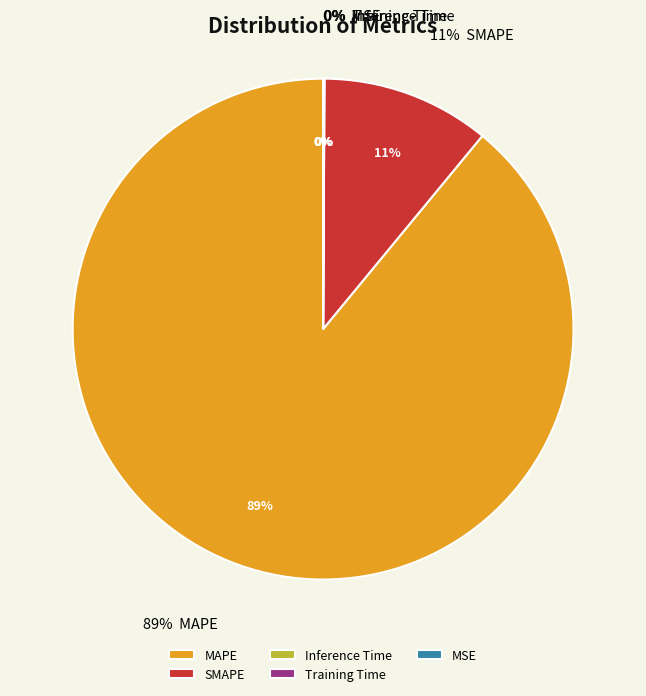

What is the smallest slice in the pie chart?

MSE